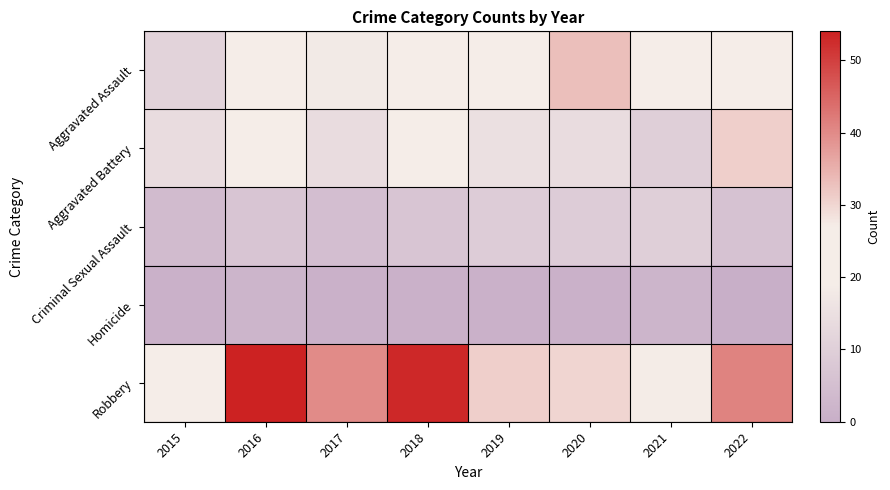

Reading right to left, what are all the values shown in this chart?

Aggravated Assault: 2022=25	2021=19	2020=33	2019=19	2018=23	2017=18	2016=22	2015=11
Aggravated Battery: 2022=31	2021=10	2020=14	2019=15	2018=20	2017=14	2016=22	2015=14
Criminal Sexual Assault: 2022=6	2021=10	2020=9	2019=9	2018=7	2017=5	2016=7	2015=4
Homicide: 2022=0	2021=2	2020=1	2019=1	2018=1	2017=1	2016=2	2015=1
Robbery: 2022=41	2021=27	2020=30	2019=31	2018=53	2017=40	2016=54	2015=24